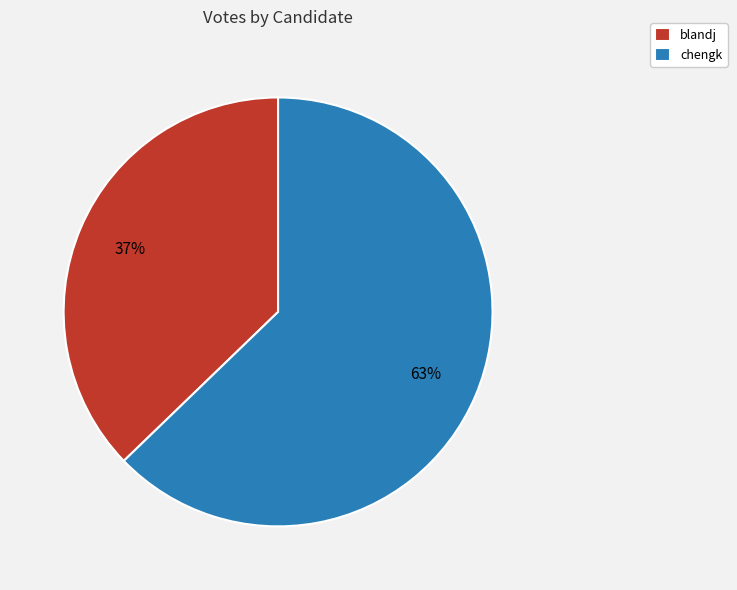

Which category has the biggest portion of the pie?

chengk